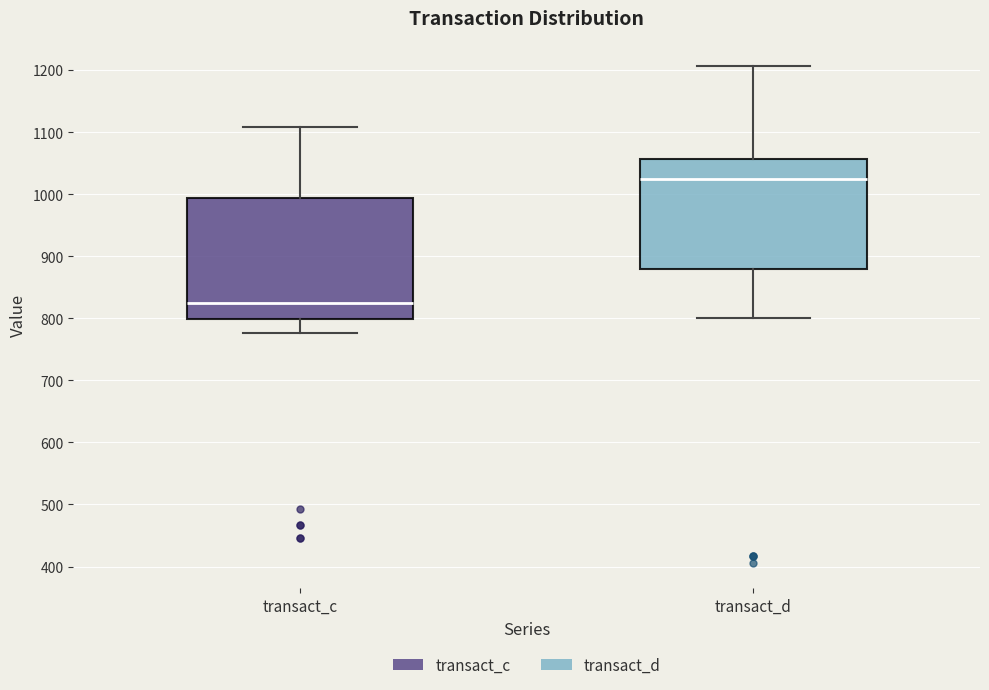

Which box is the tallest, from its lower edge to its upper edge?

transact_c